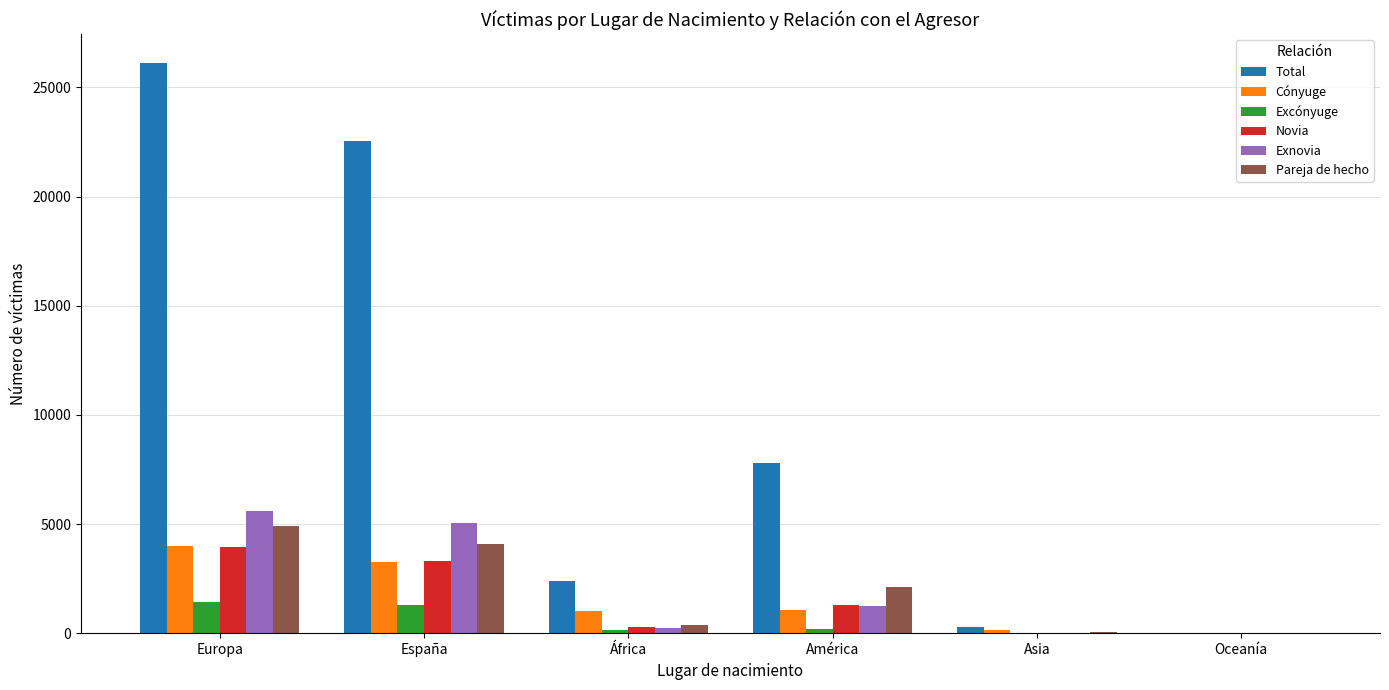

At which category is the sum across all series the highest?

Europa